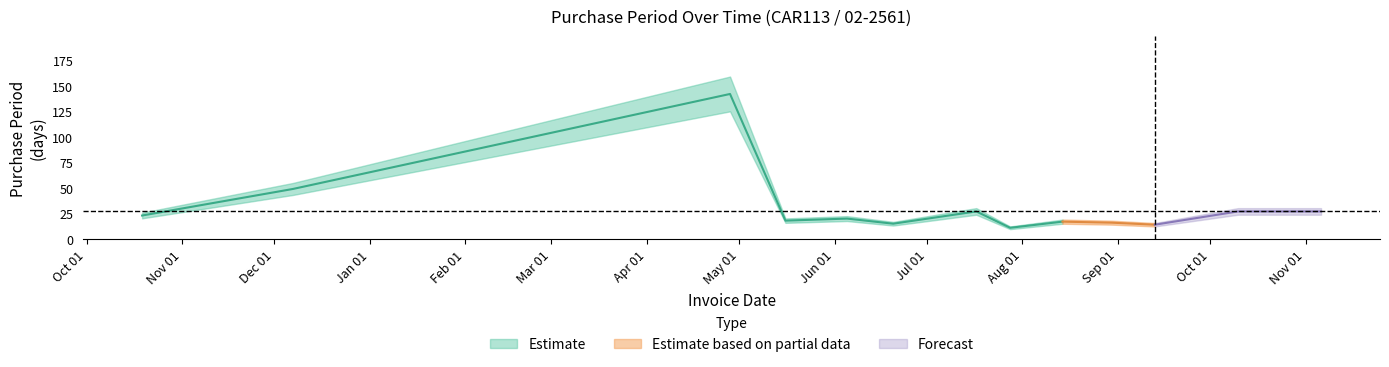

Count the number of values greater than 20.

6